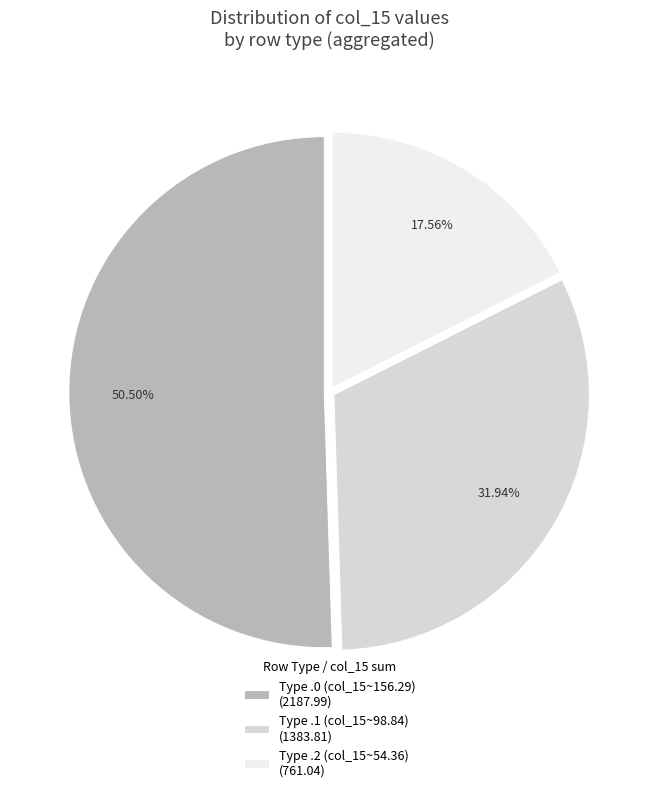

What is the smallest slice in the pie chart?

Type .2 (col_15~54.36) (761.04)